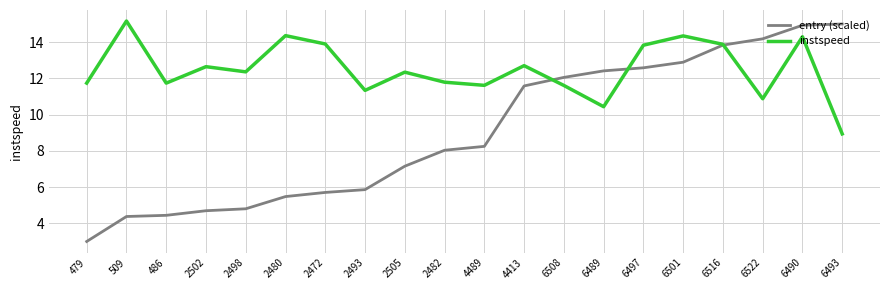

True or false: instspeed and entry (scaled) intersect in this chart.

True